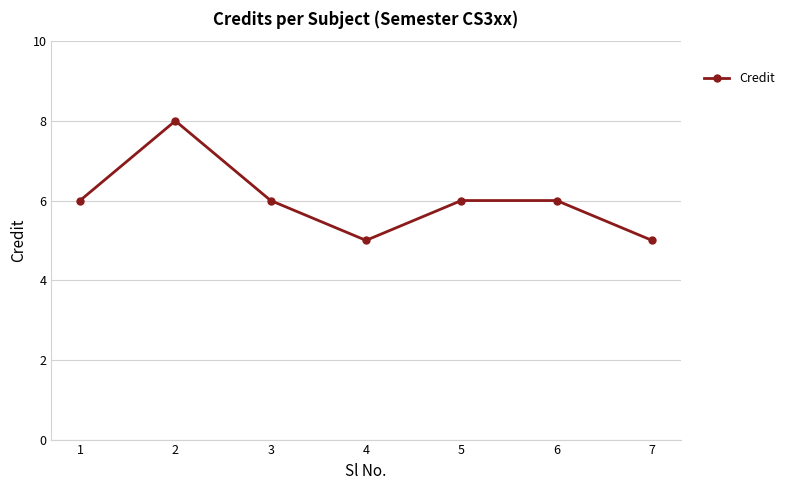

Is this an area chart (filled region under the line)?

No